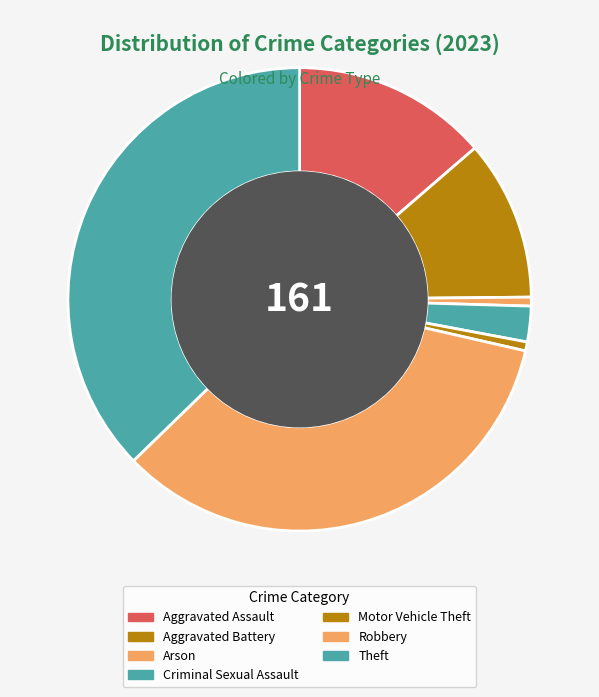

Do Robbery and Motor Vehicle Theft together represent more than half of the pie?

No